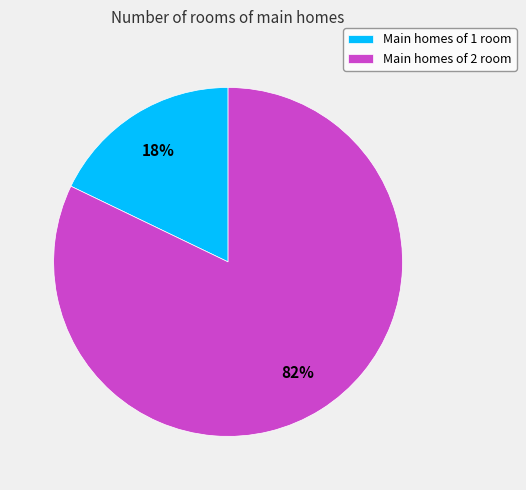

Which category has the smallest portion of the pie?

Main homes of 1 room